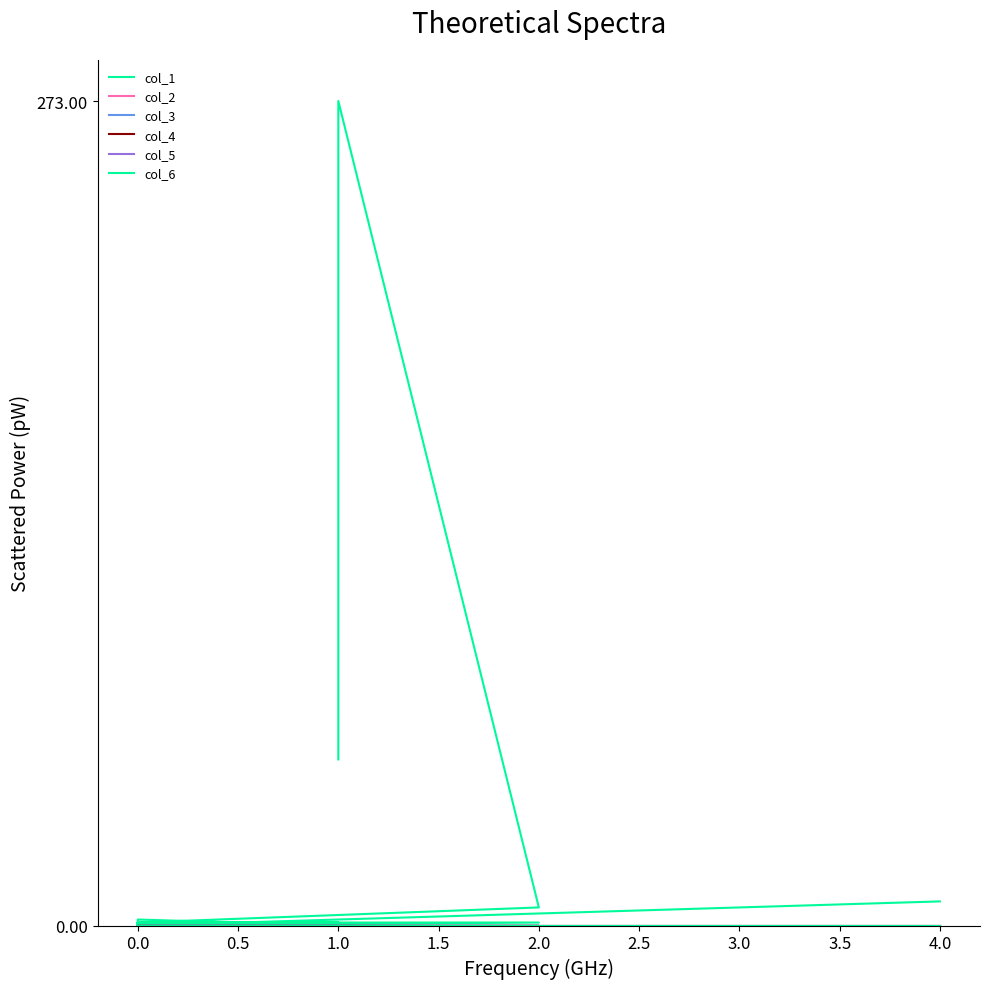

What is the label of the 3rd point from the left?

2.0